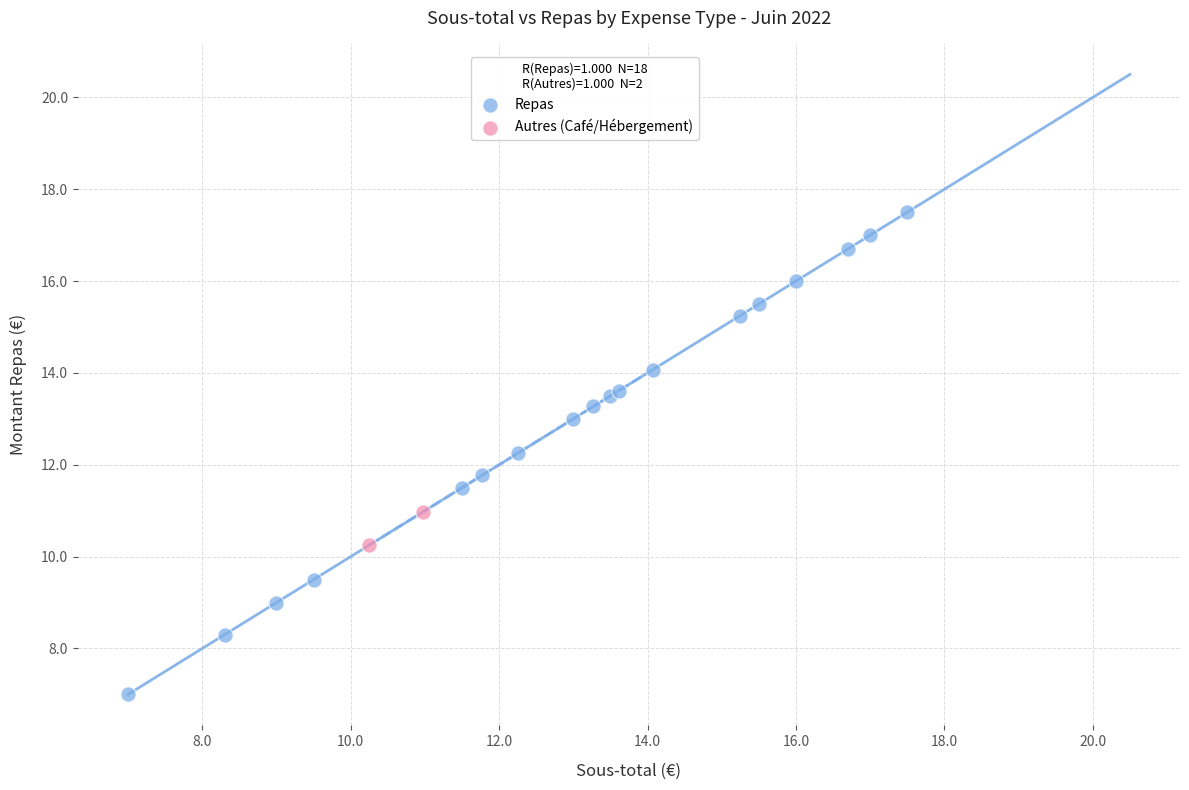

What are all the series names shown in the legend?

Repas, Autres (Café/Hébergement)